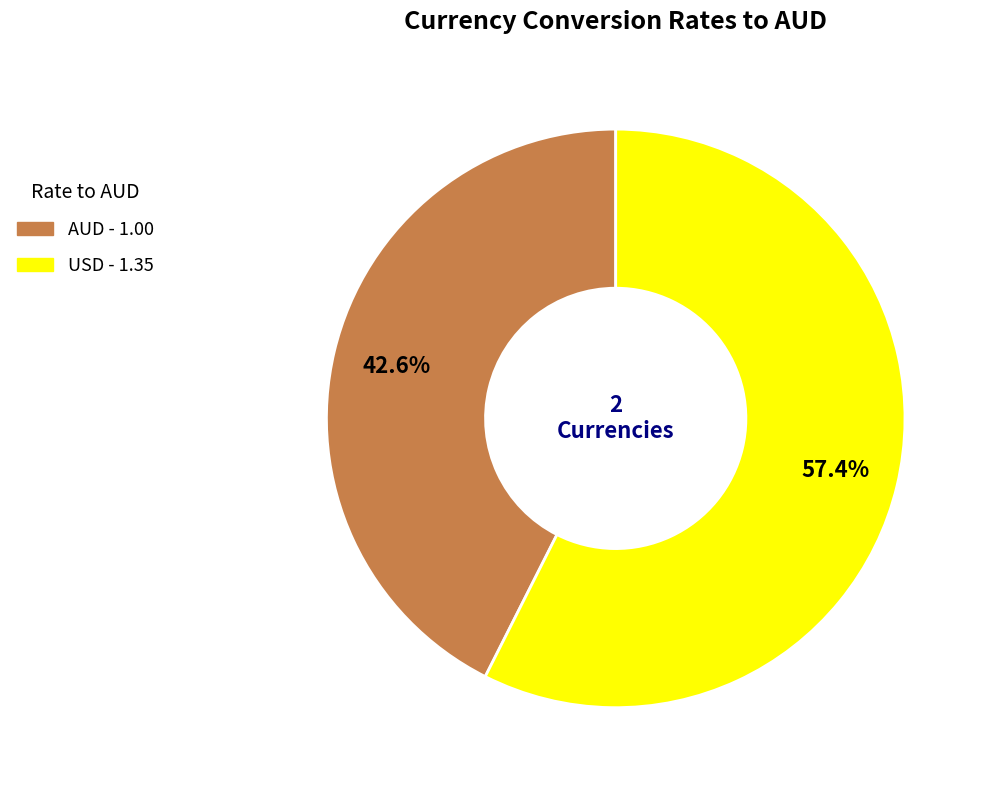

What is the majority slice?

USD